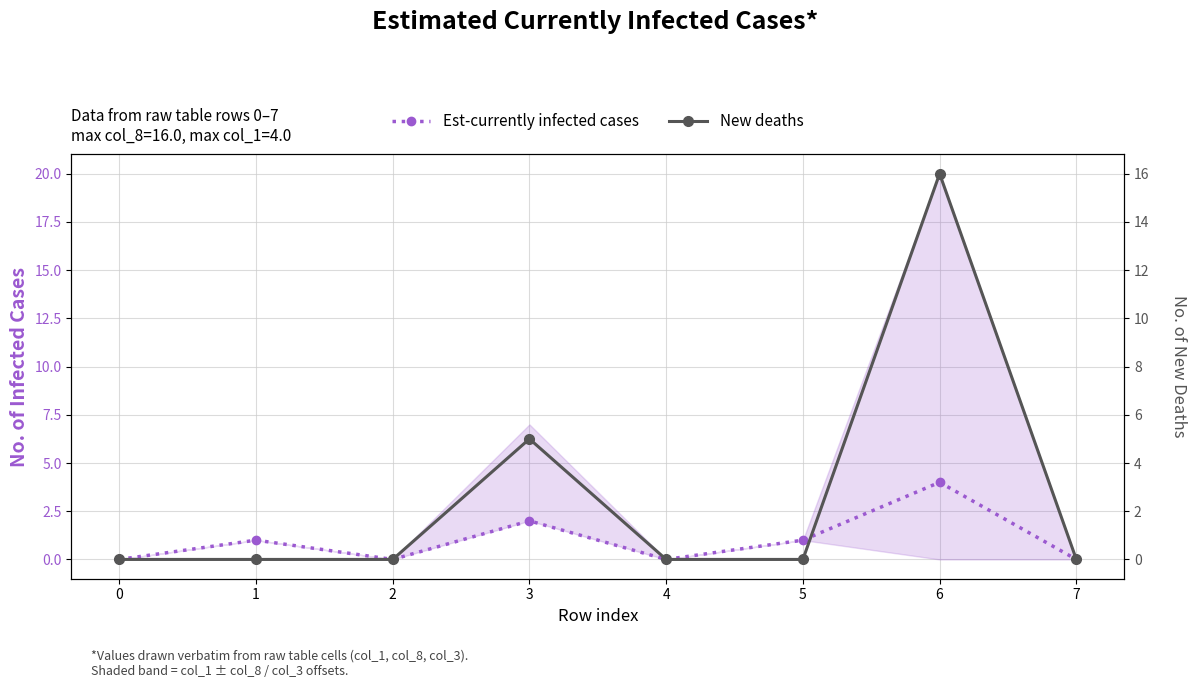

What is the sum of all Est-currently infected cases values?

8